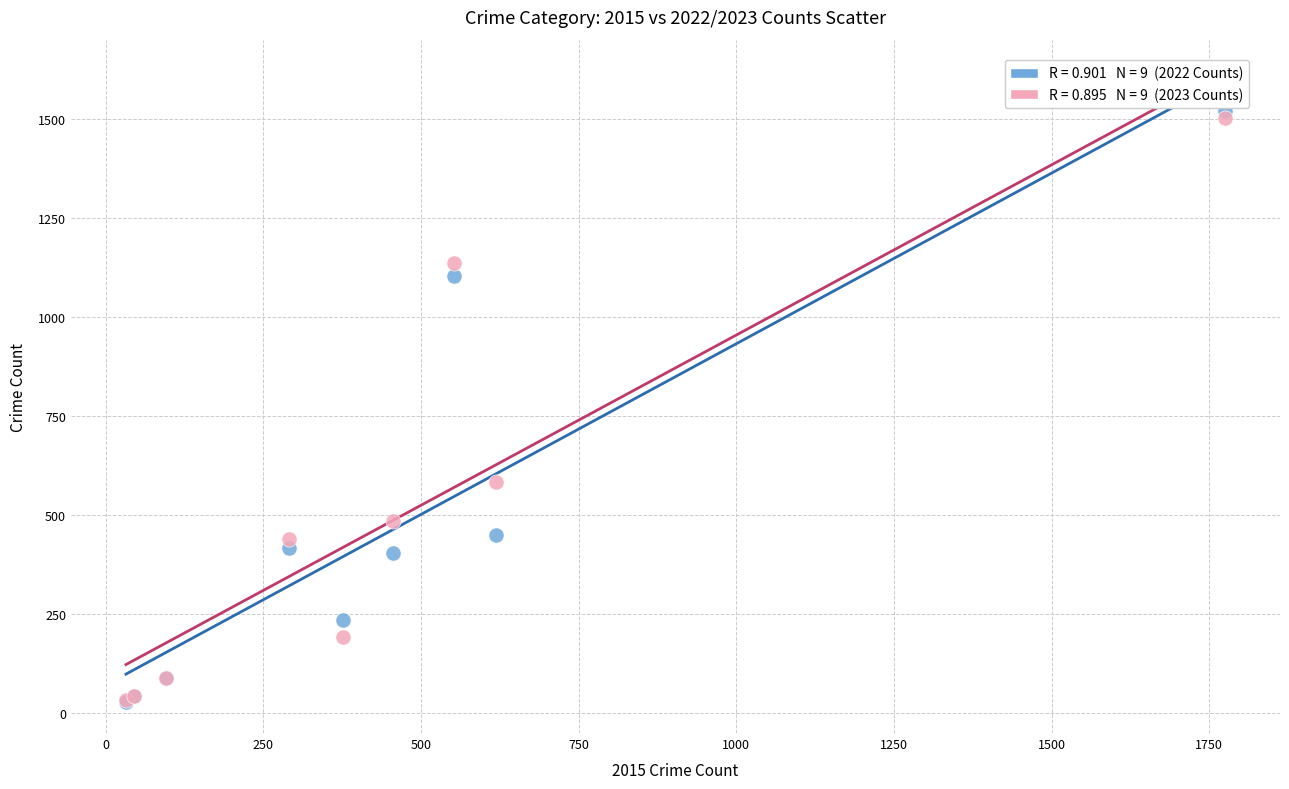

Across all series, what Y value is closest to 774?

582